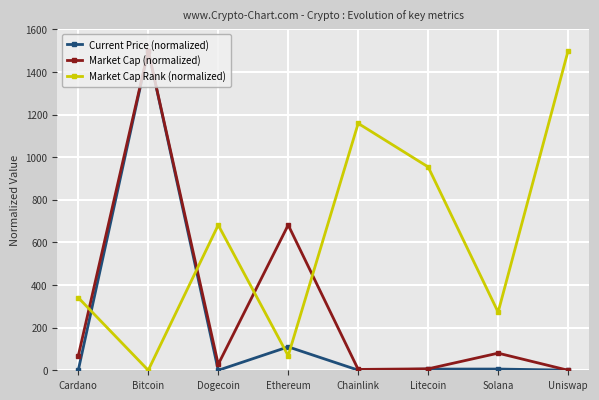

Does the chart display data point markers on the line(s)?

Yes